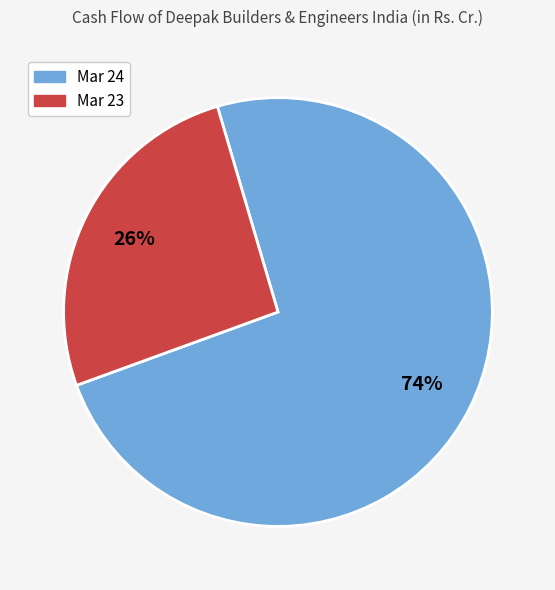

Is Mar 23 the majority of the pie?

No